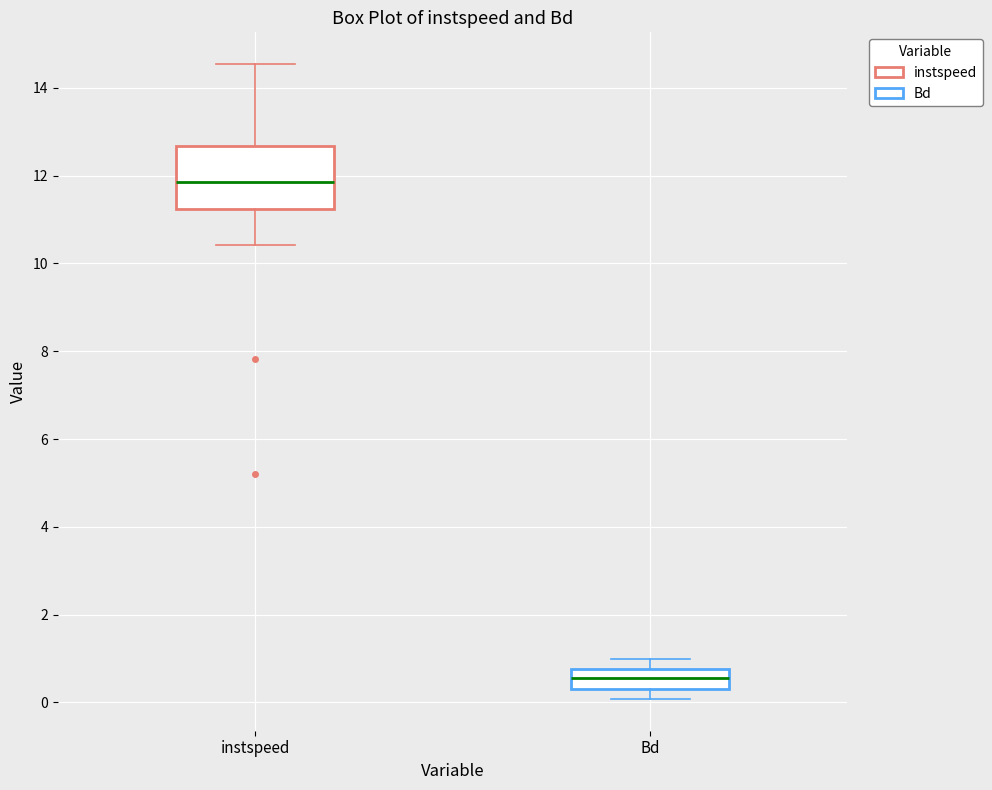

Reading left to right, read every box against the y-axis: the position of its median line, the range the box covers, and the ends of its whiskers. The values are not printed on the chart, so give them approximately, as read against the axis.

instspeed: median 11.8, box 11.2 to 12.6, whiskers 10.4 to 14.6
Bd: median 0.6, box 0.4 to 0.8, whiskers 0.0 to 1.0